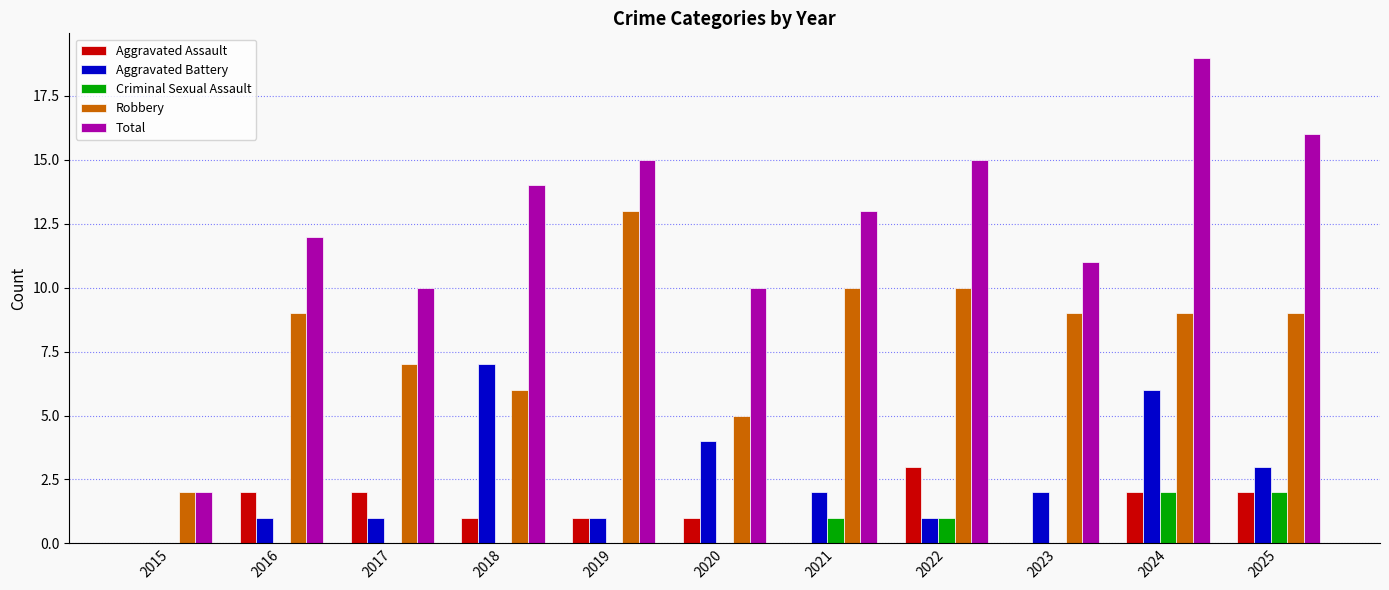

Reading left to right, transcribe all the data shown in this chart.

Aggravated Assault: 2015=0	2016=2	2017=2	2018=1	2019=1	2020=1	2021=0	2022=3	2023=0	2024=2	2025=2
Aggravated Battery: 2015=0	2016=1	2017=1	2018=7	2019=1	2020=4	2021=2	2022=1	2023=2	2024=6	2025=3
Criminal Sexual Assault: 2015=0	2016=0	2017=0	2018=0	2019=0	2020=0	2021=1	2022=1	2023=0	2024=2	2025=2
Robbery: 2015=2	2016=9	2017=7	2018=6	2019=13	2020=5	2021=10	2022=10	2023=9	2024=9	2025=9
Total: 2015=2	2016=12	2017=10	2018=14	2019=15	2020=10	2021=13	2022=15	2023=11	2024=19	2025=16